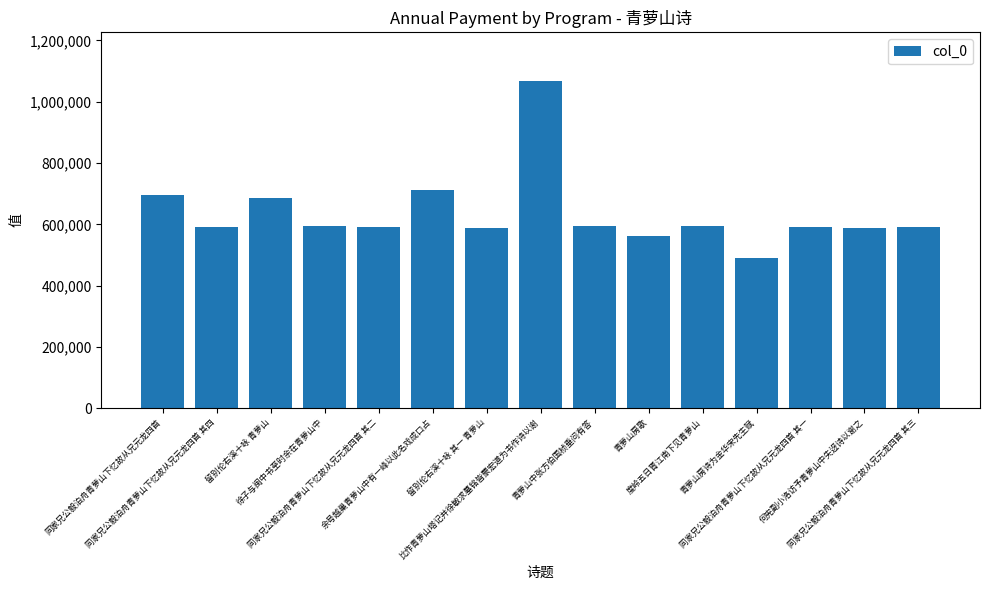

What is the minimum value shown in the chart?

491427